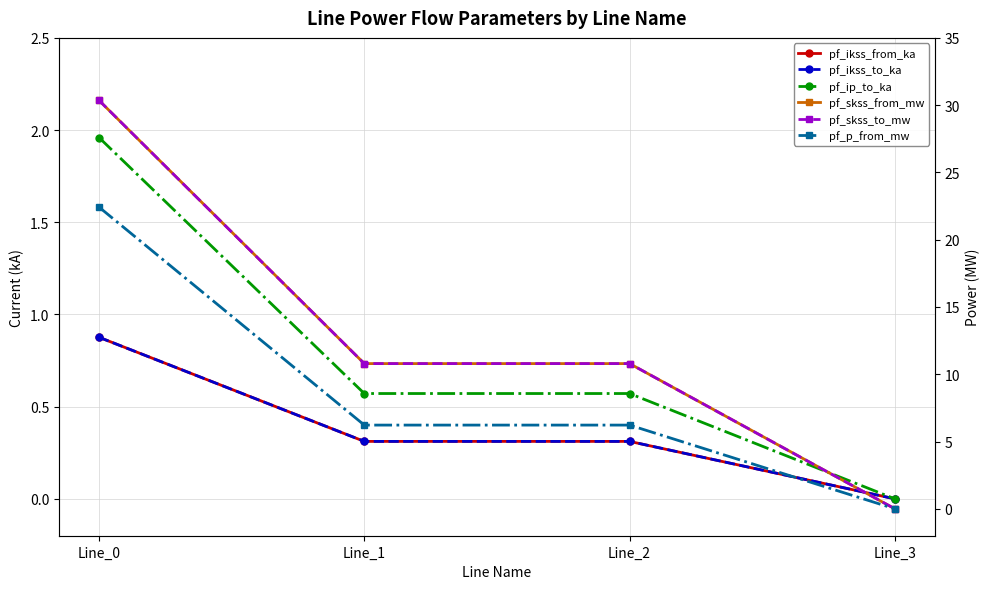

How many interior local peaks does the pf_p_from_mw series have?

1